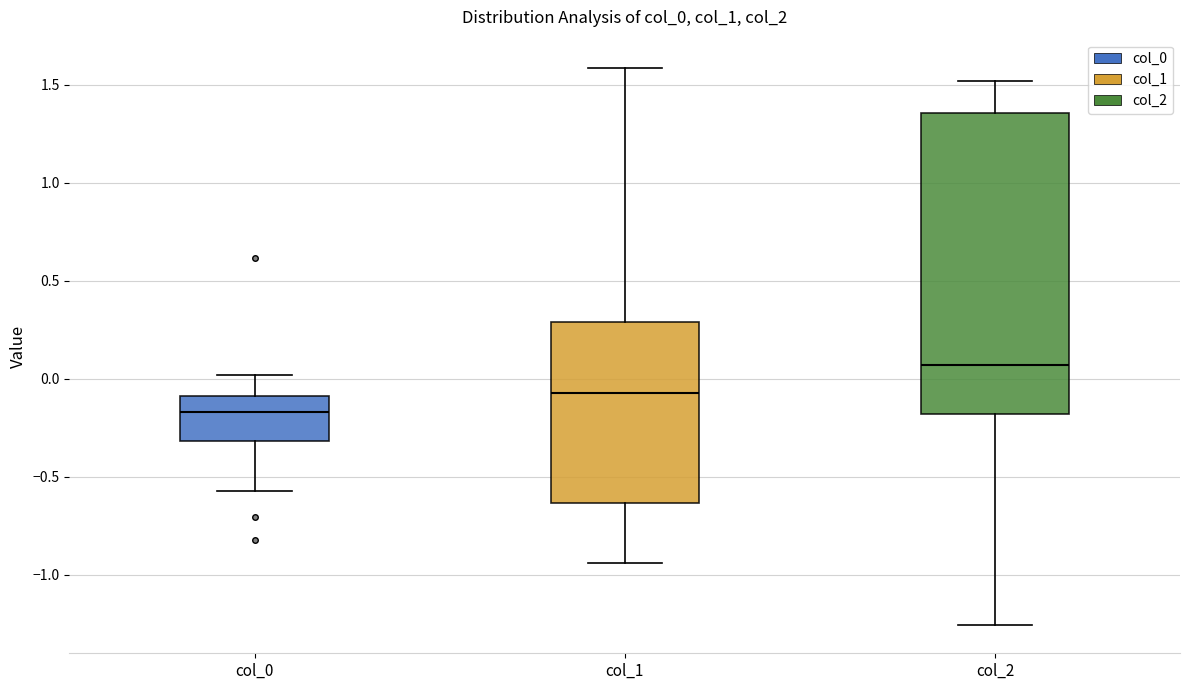

Reading left to right, read every box against the y-axis: the position of its median line, the range the box covers, and the ends of its whiskers. The values are not printed on the chart, so give them approximately, as read against the axis.

col_0: median -0.15, box -0.30 to -0.10, whiskers -0.55 to 0.00
col_1: median -0.05, box -0.65 to 0.30, whiskers -0.95 to 1.60
col_2: median 0.05, box -0.20 to 1.35, whiskers -1.25 to 1.50